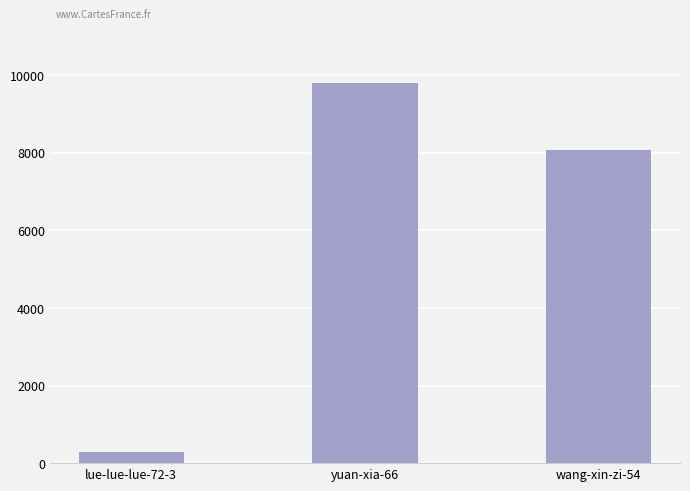

List the labels in order of value, largest first.

yuan-xia-66, wang-xin-zi-54, lue-lue-lue-72-3